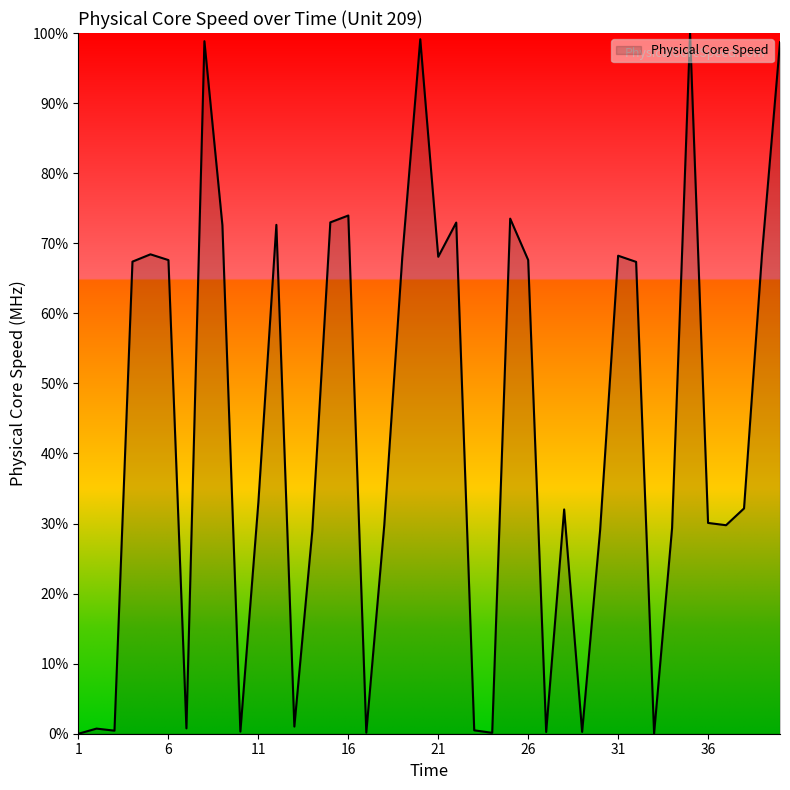

What is the greatest value displayed?

100.0